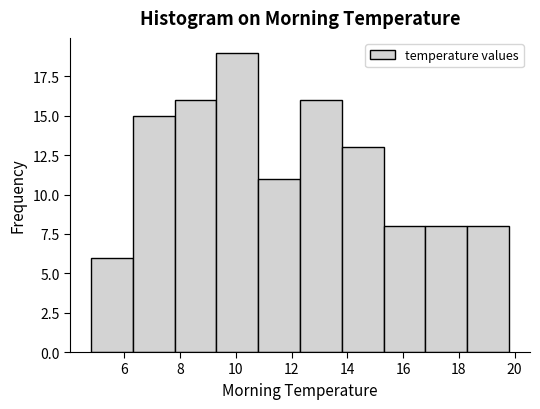

What is the height of the bar covering 13.8 to 15.3 on the x-axis? Neither the bar edges nor the heights are printed on the chart, so give them approximately, as read against the axes.

13